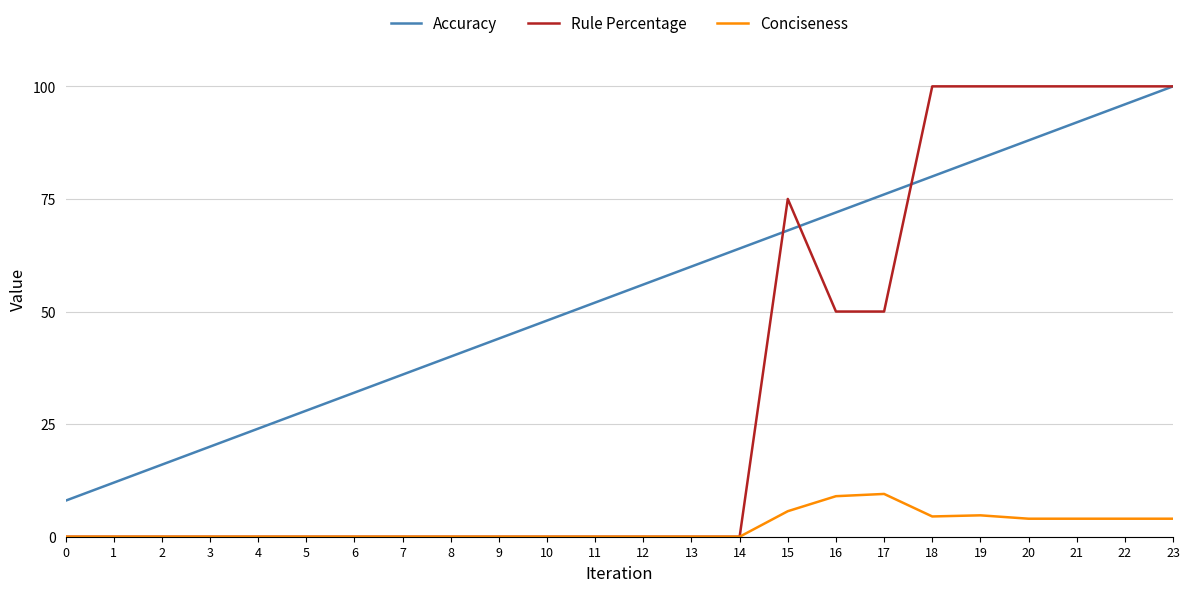

Rank the series by their average value, from highest to lowest.

Accuracy, Rule Percentage, Conciseness